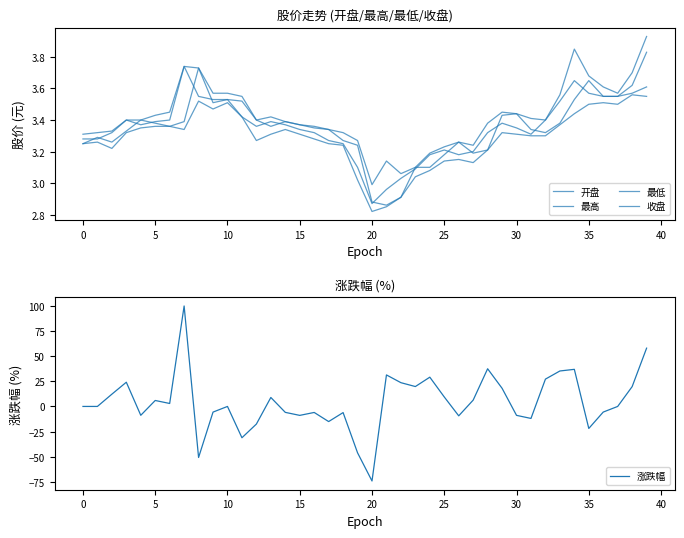

Reading left to right, transcribe all the data shown in this chart.

开盘: 3.2	3.3	3.3	3.3	3.4	3.4	3.4	3.4	3.7	3.5	3.5	3.5	3.4	3.4	3.4	3.4	3.4	3.3	3.3	3.2	2.9	2.9	2.9	3.1	3.1	3.2	3.3	3.2	3.2	3.4	3.4	3.3	3.3	3.4	3.5	3.6	3.5	3.5	3.6	3.6
最高: 3.3	3.3	3.3	3.4	3.4	3.4	3.5	3.7	3.7	3.6	3.6	3.5	3.4	3.4	3.4	3.4	3.4	3.3	3.3	3.3	3.0	3.1	3.1	3.1	3.2	3.2	3.3	3.2	3.4	3.5	3.4	3.4	3.4	3.6	3.9	3.7	3.6	3.6	3.7	3.9
最低: 3.2	3.3	3.2	3.3	3.4	3.4	3.4	3.3	3.5	3.5	3.5	3.4	3.3	3.3	3.3	3.3	3.3	3.2	3.2	3.0	2.8	2.9	2.9	3.0	3.1	3.1	3.1	3.1	3.2	3.3	3.3	3.3	3.3	3.4	3.4	3.5	3.5	3.5	3.6	3.5
收盘: 3.3	3.3	3.3	3.4	3.4	3.4	3.4	3.7	3.5	3.5	3.5	3.4	3.4	3.4	3.4	3.3	3.3	3.3	3.2	3.1	2.9	3.0	3.0	3.1	3.2	3.2	3.2	3.2	3.3	3.4	3.4	3.3	3.4	3.5	3.6	3.6	3.5	3.5	3.6	3.8
涨跌幅: 0.0	0.0	12.2	24.1	-8.8	5.9	3.0	100.0	-50.8	-5.6	0.0	-31.2	-17.5	8.9	-5.9	-8.9	-6.0	-15.1	-6.1	-46.1	-74.2	31.4	23.6	19.8	29.1	9.4	-9.3	6.3	37.5	18.1	-8.9	-11.9	27.2	35.3	36.9	-21.9	-5.6	0.0	19.7	58.0